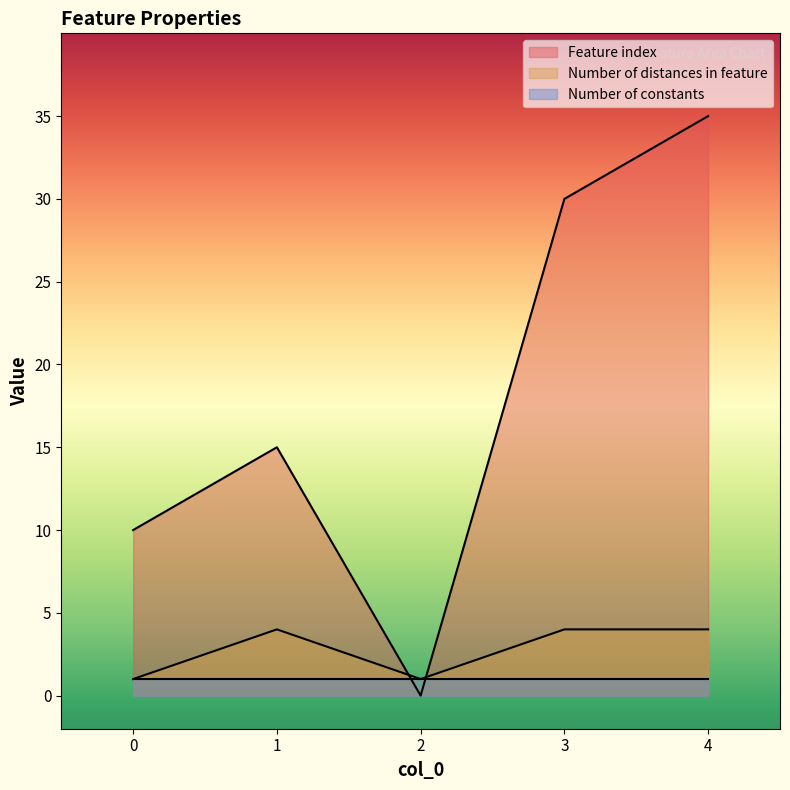

Which series ends up on top after the final intersection of Number of distances in feature and Feature index?

Feature index